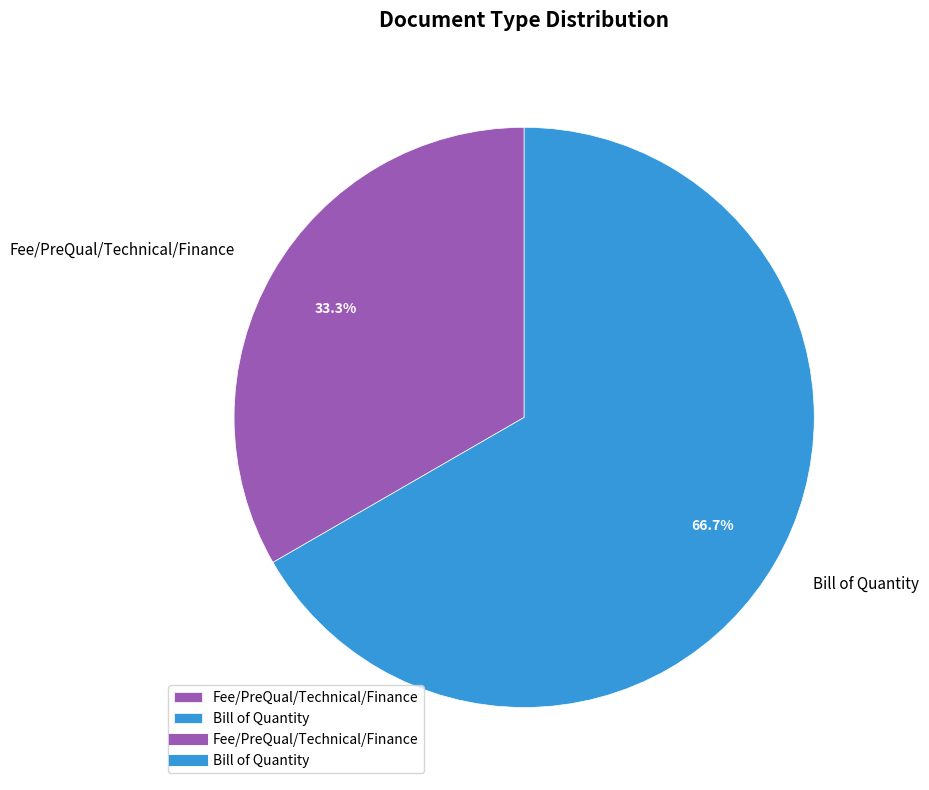

How many slices are in this pie chart?

2